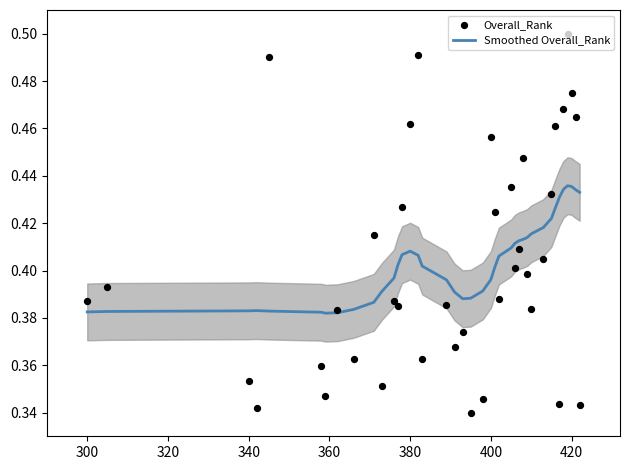

At how many categories does at least one series exceed 0?

40